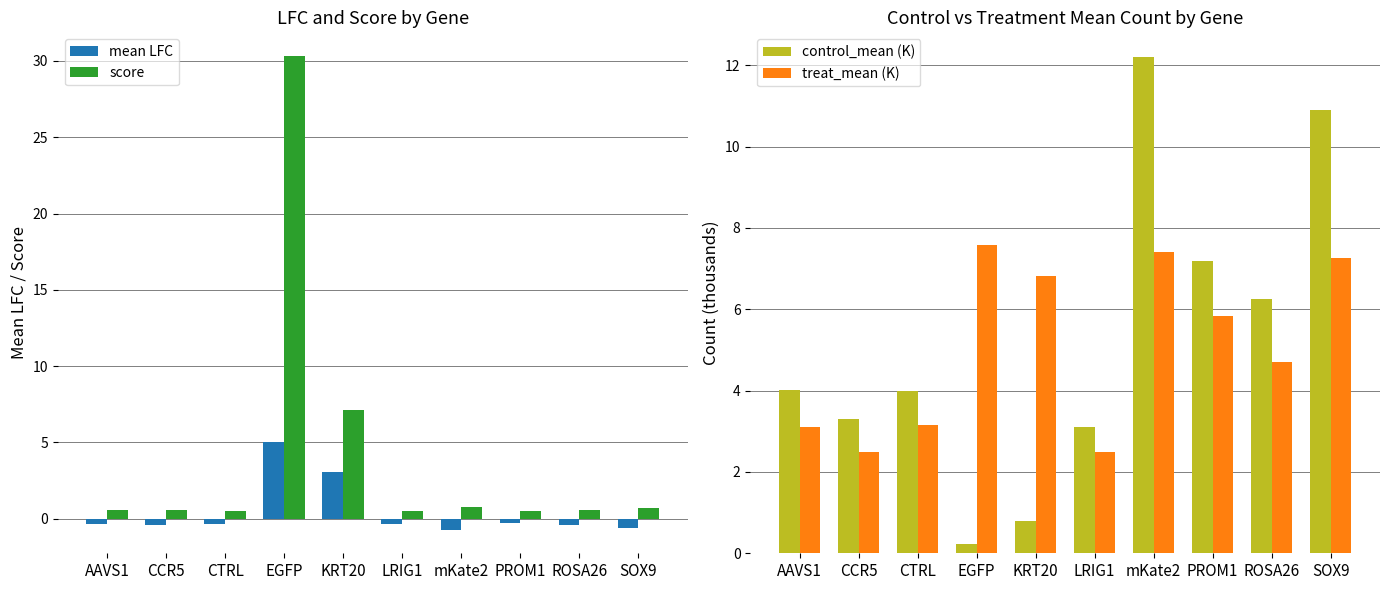

How many groups of bars are there?

10